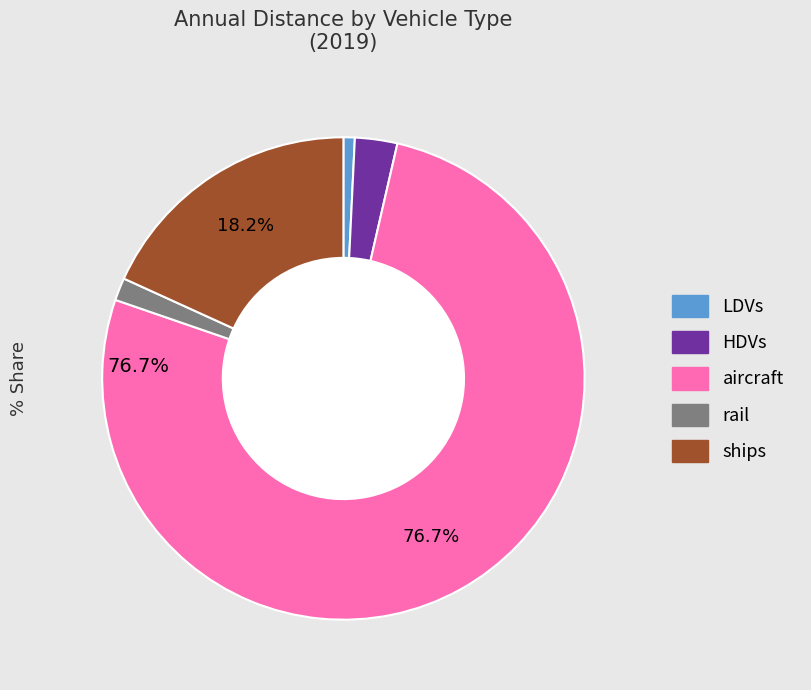

What percentage is the aircraft slice, to the nearest percent?

77%